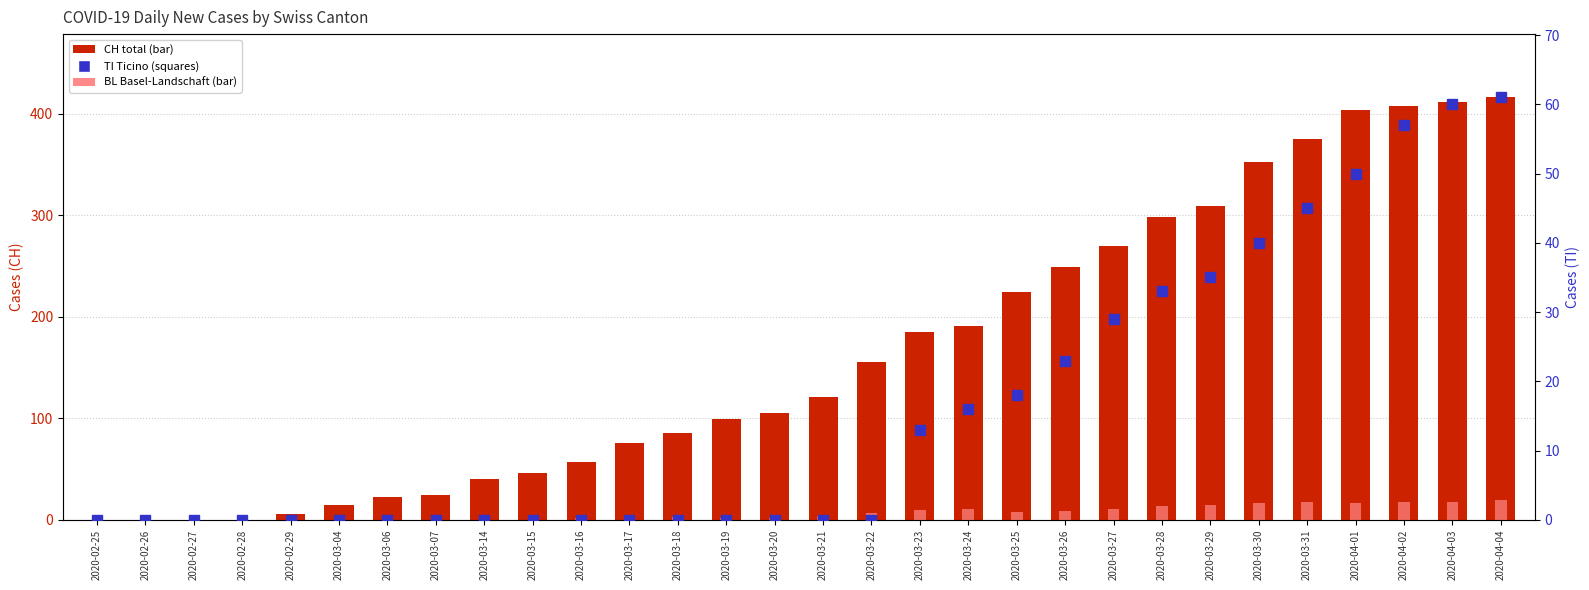

Which category has the lowest value across all series?

2020-02-25